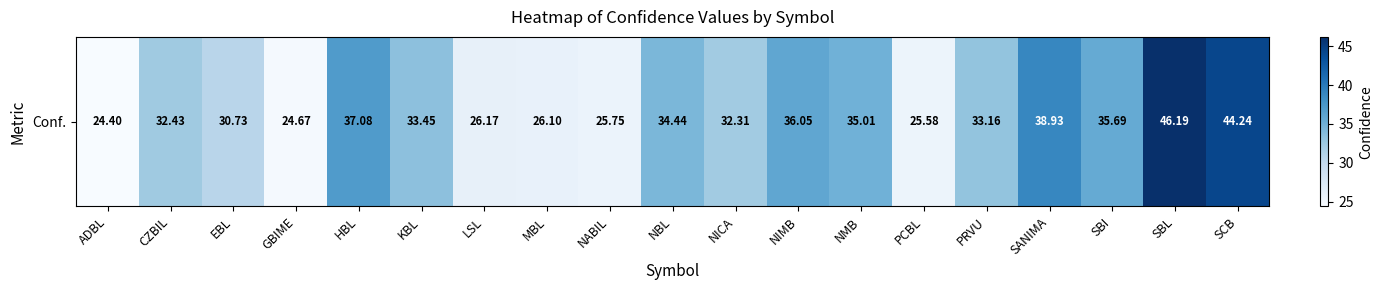

Is it true that the value at SANIMA is 38.9?

True